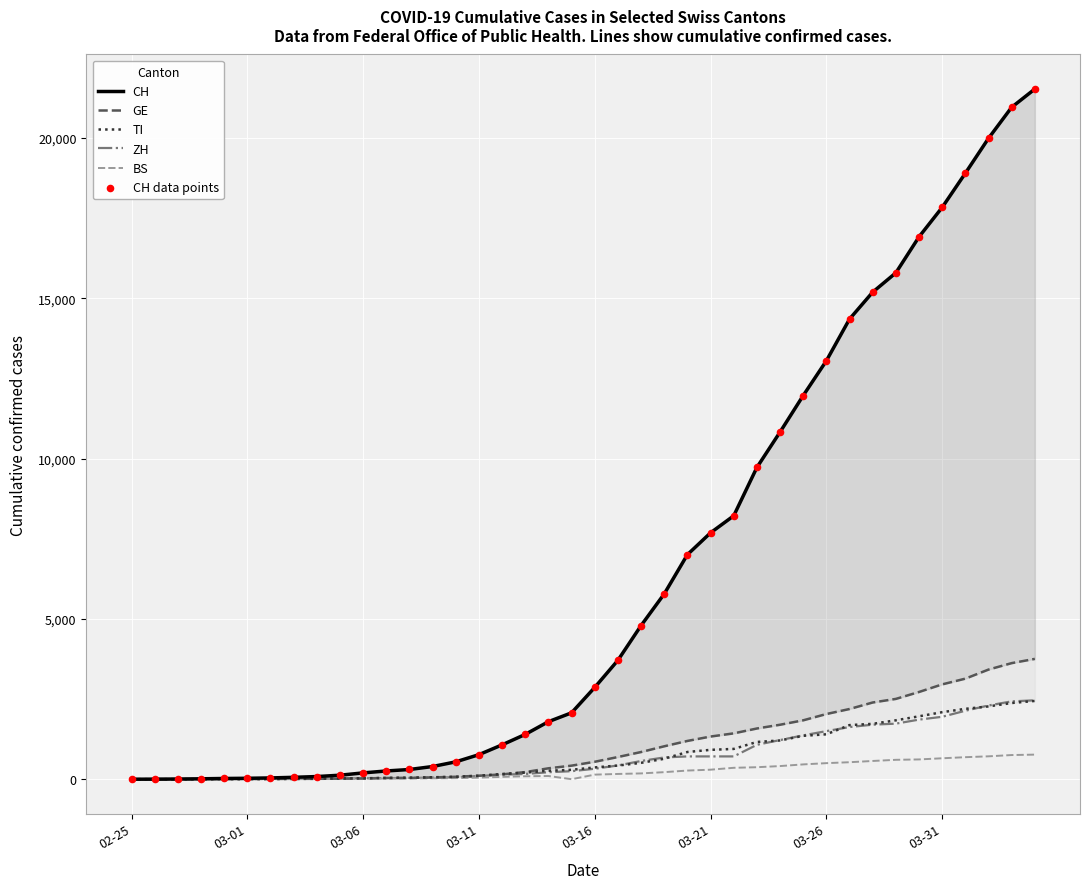

Is the value of ZH at 38 greater than the value of BS at 33?

Yes